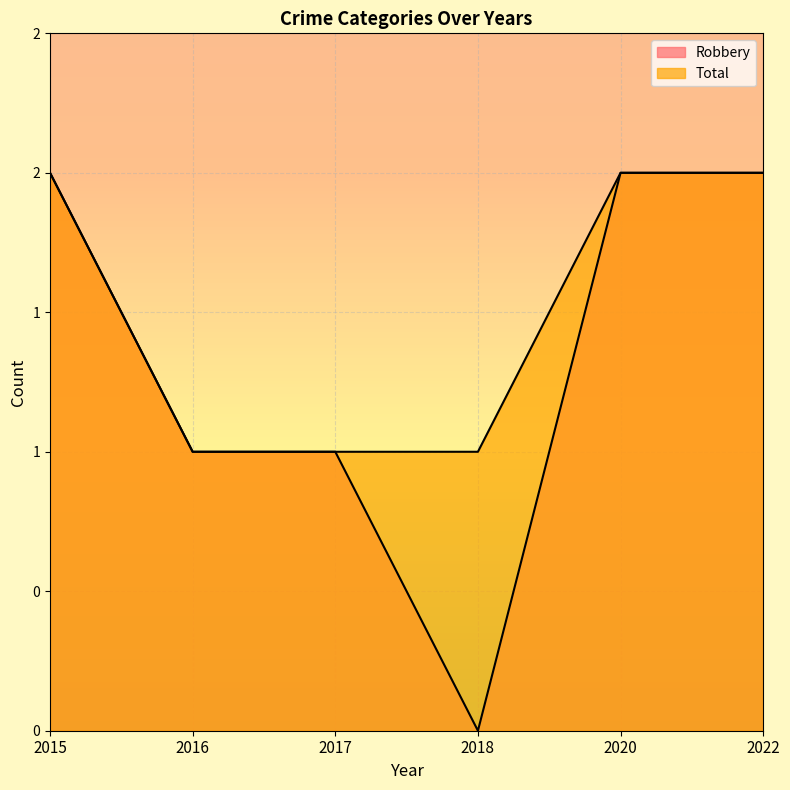

What is the sum of all Robbery values?

8